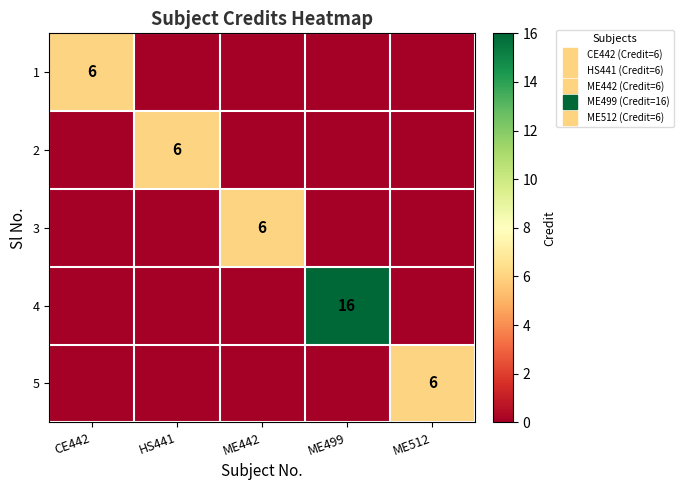

How many 5 values are between 0 and 1?

4